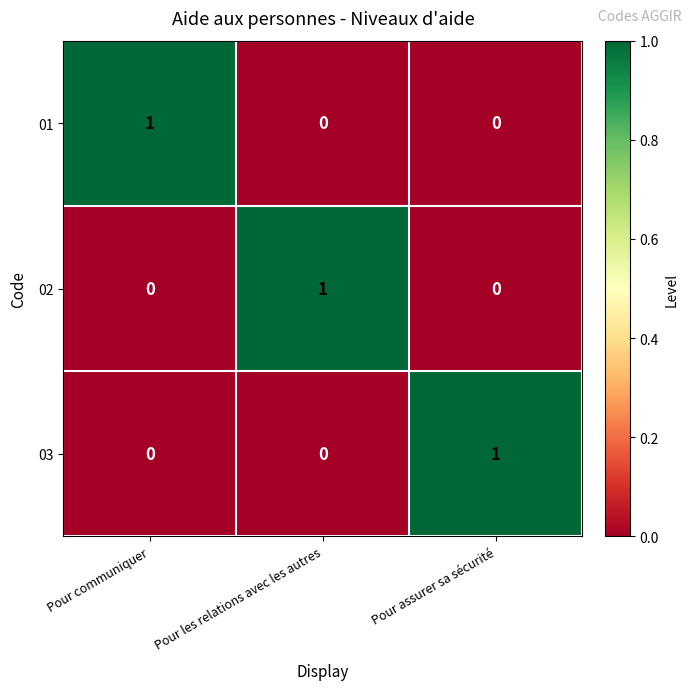

The 02 series shows 0 at Pour assurer sa sécurité. True or false?

True